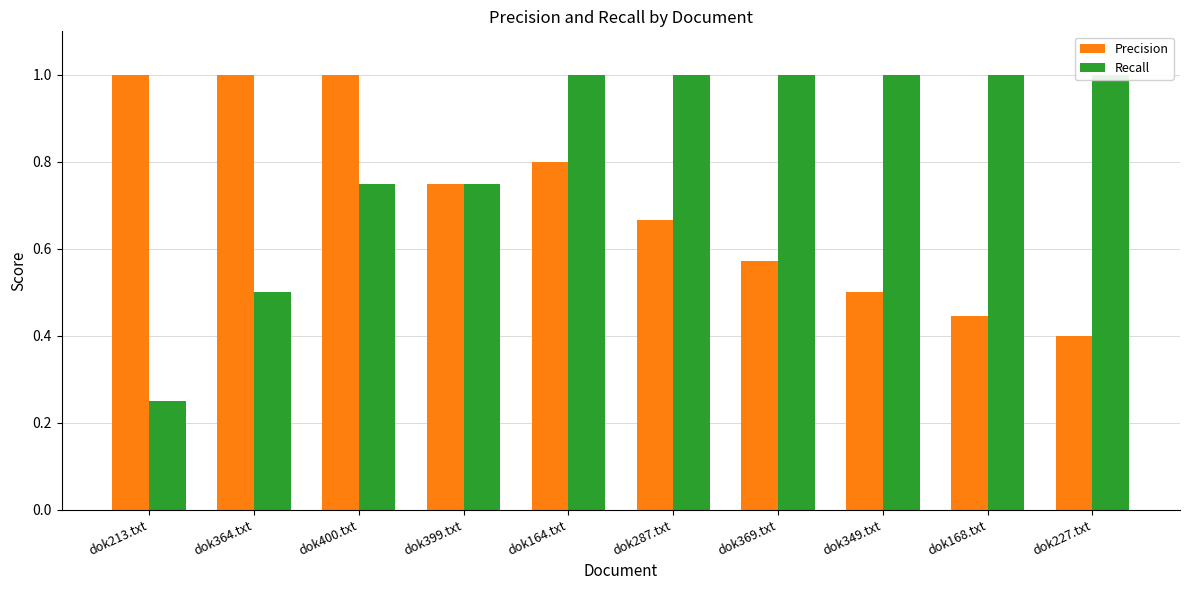

What is the value of the Recall bar at the 3rd from the left?

0.8